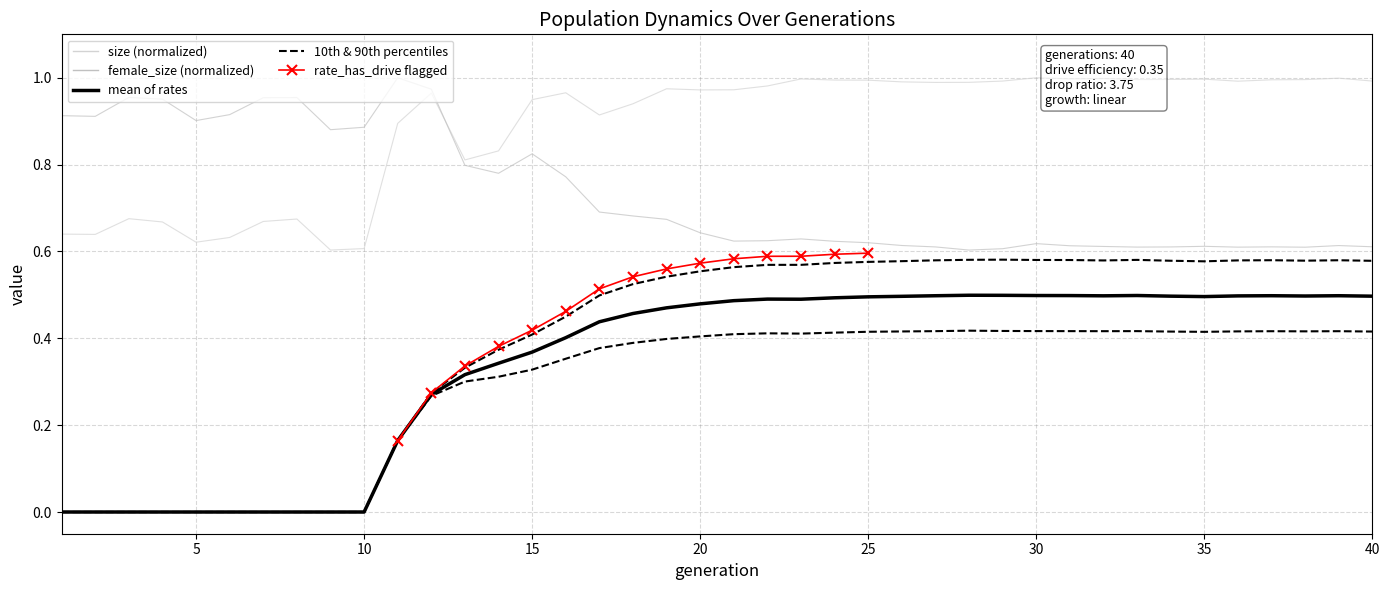

Which series changed the most between 16 and 26?

female_size